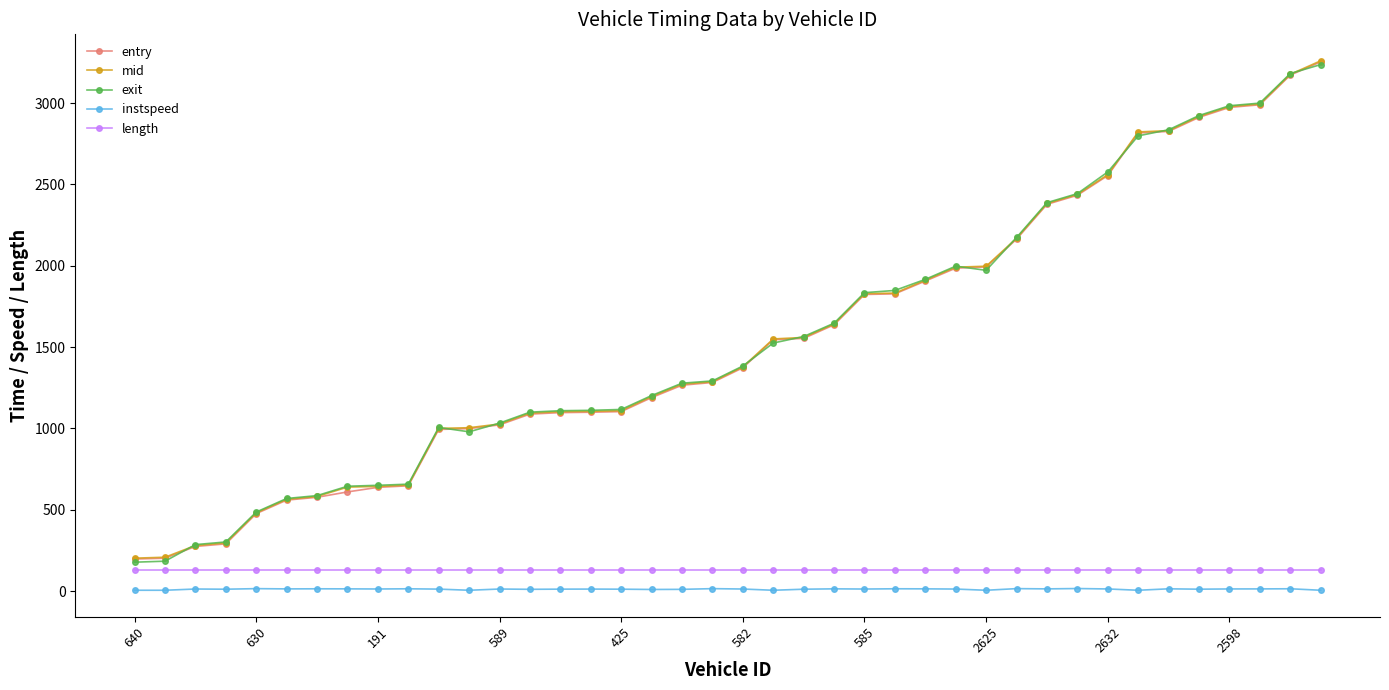

What is the value of the length point at the 31st from the left?

129.6